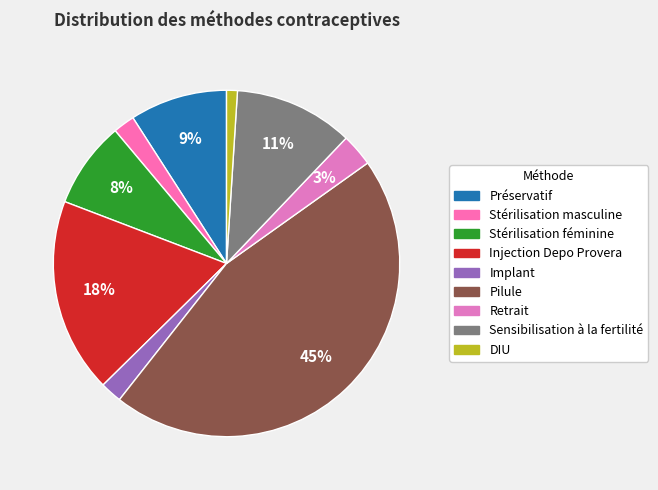

To the nearest percent, what is the average slice percentage?

11%